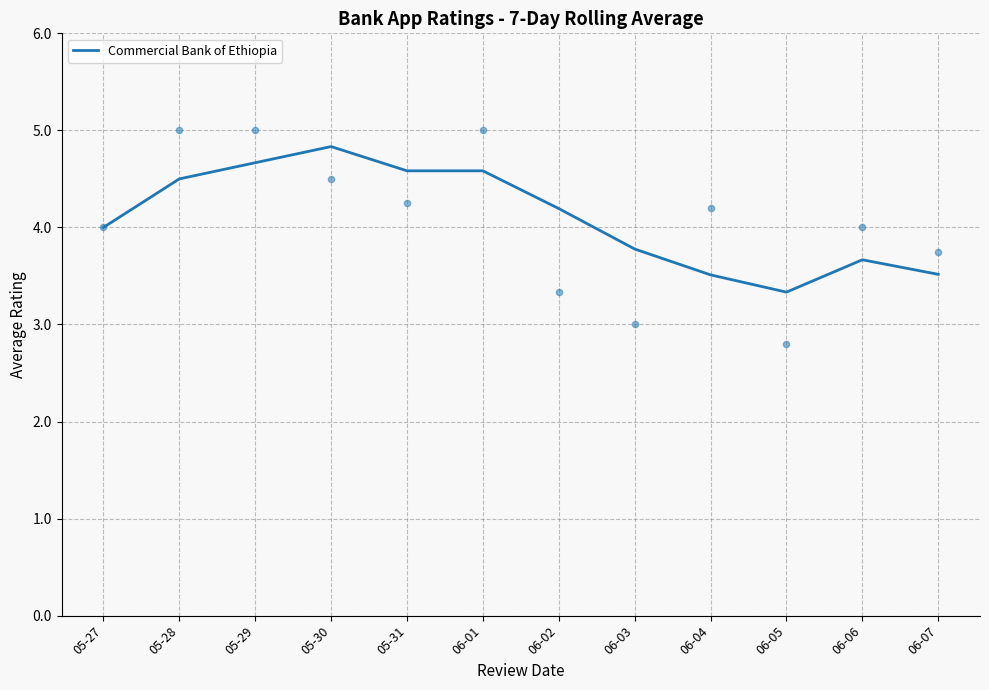

Between 05-31 and 06-01, which is larger?

05-31